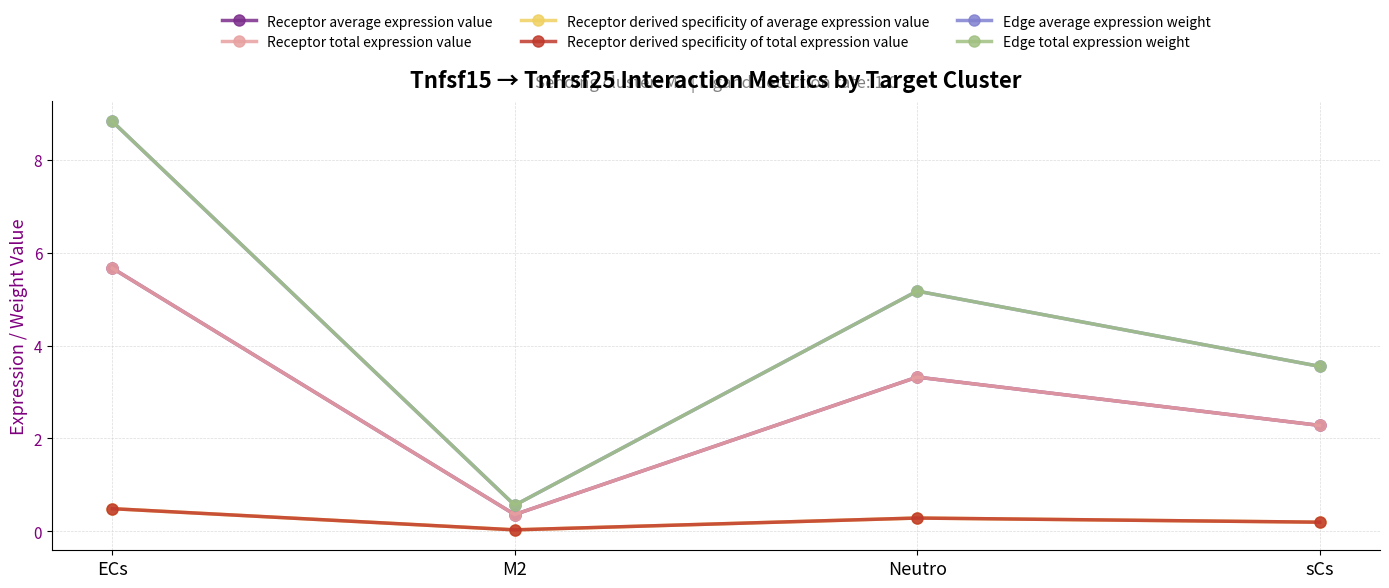

The Receptor derived specificity of total expression value series shows 0.7 at ECs. True or false?

False